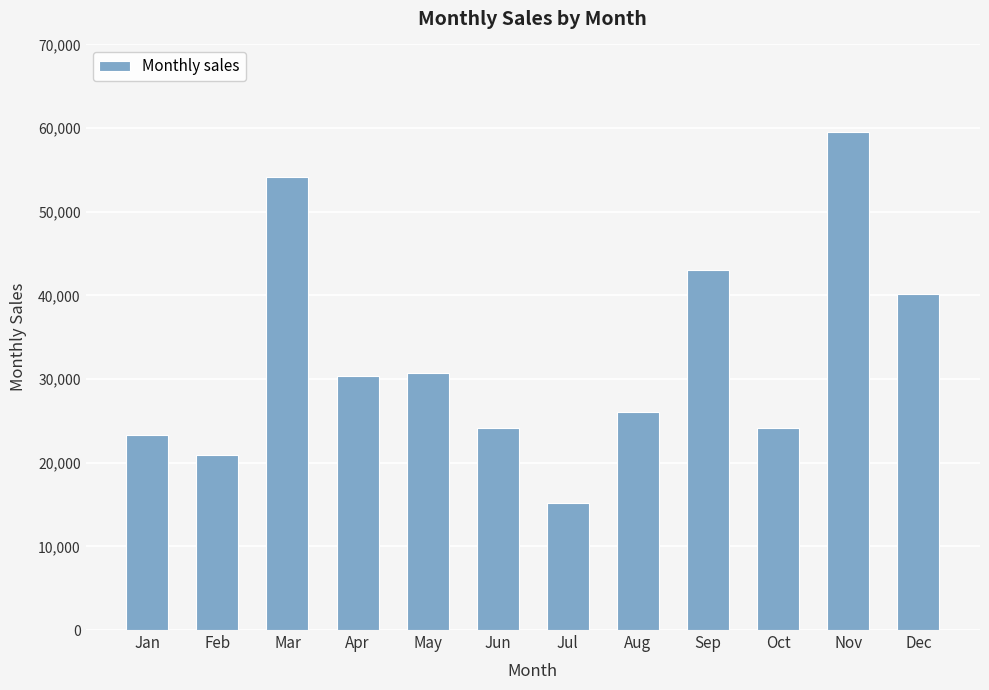

How many data points does each series have?

12